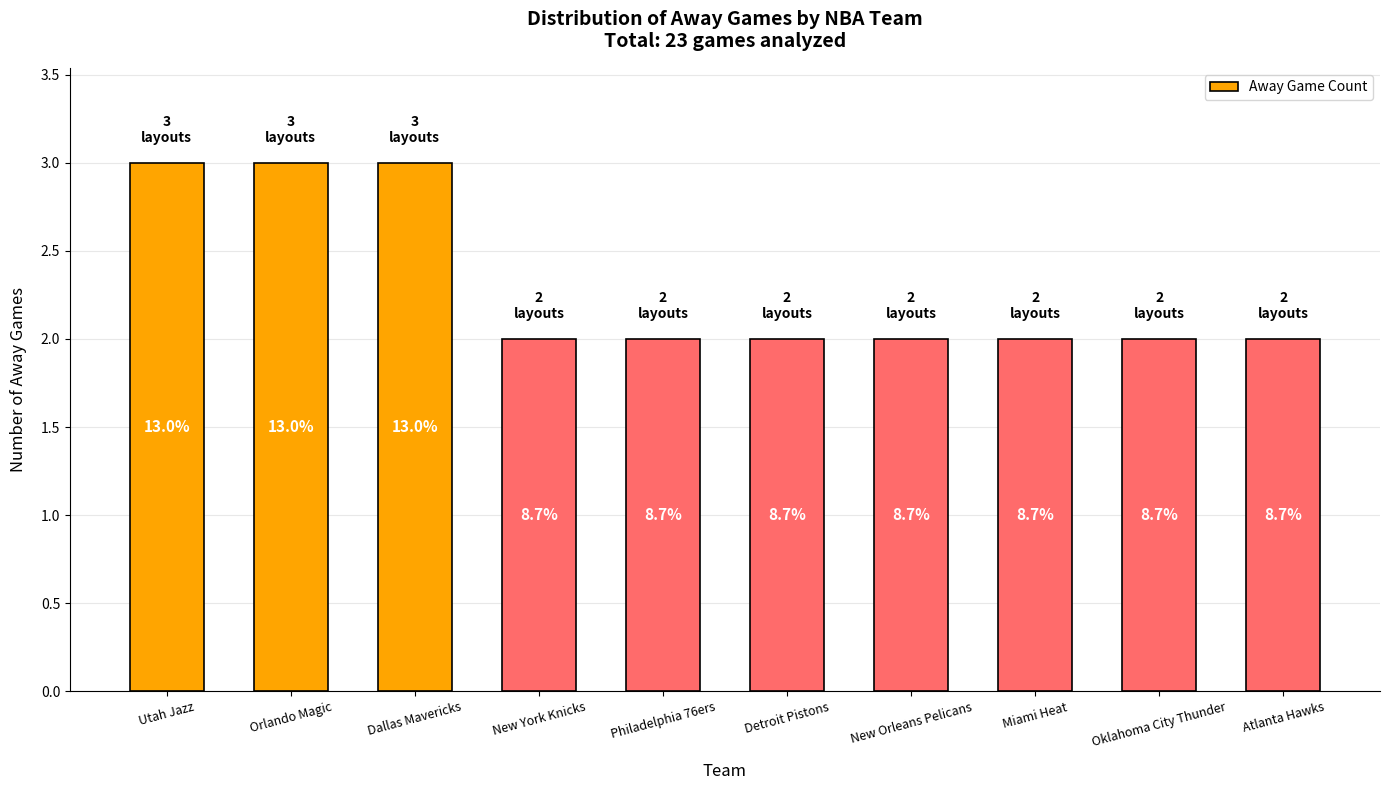

How many bars are there in total?

10